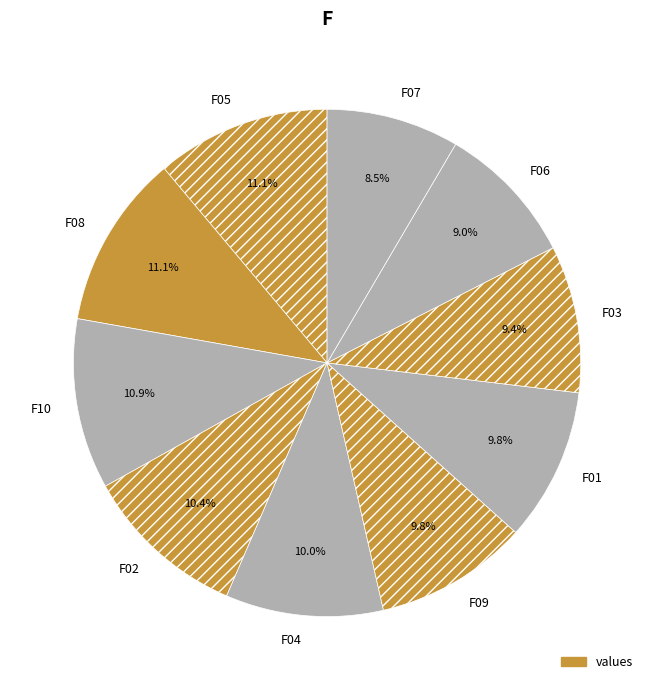

Approximately how many times larger is the value at F07 compared to F08?

0.8